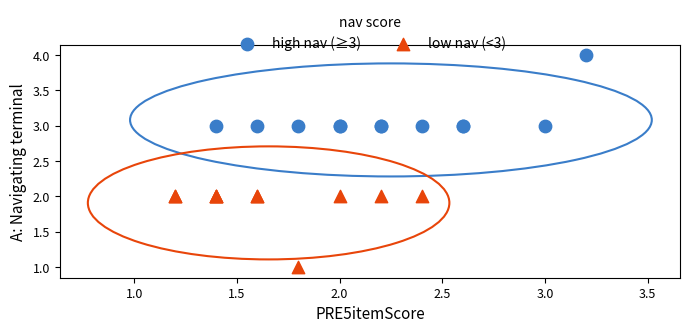

Which series reaches the minimum Y coordinate?

low nav (<3)